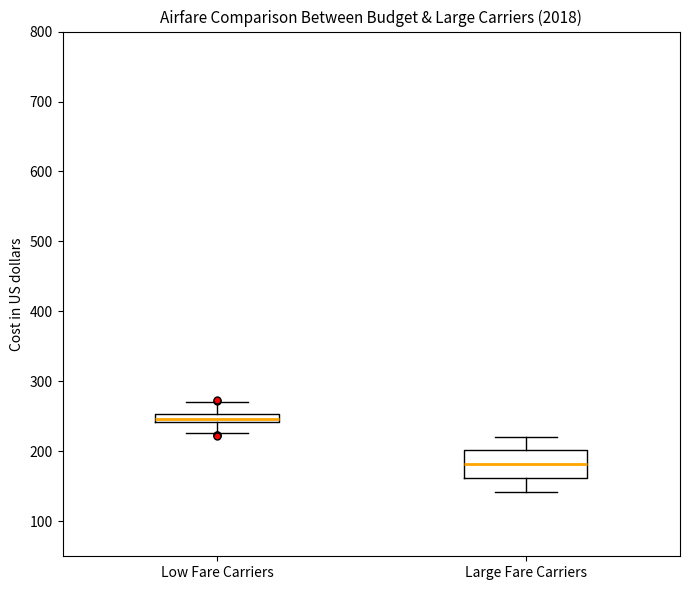

Which box's median line is the highest?

Low Fare Carriers